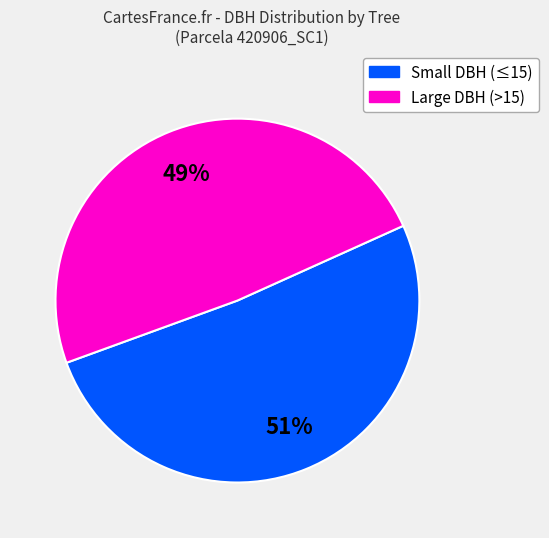

To the nearest percent, what is the average slice percentage?

50%